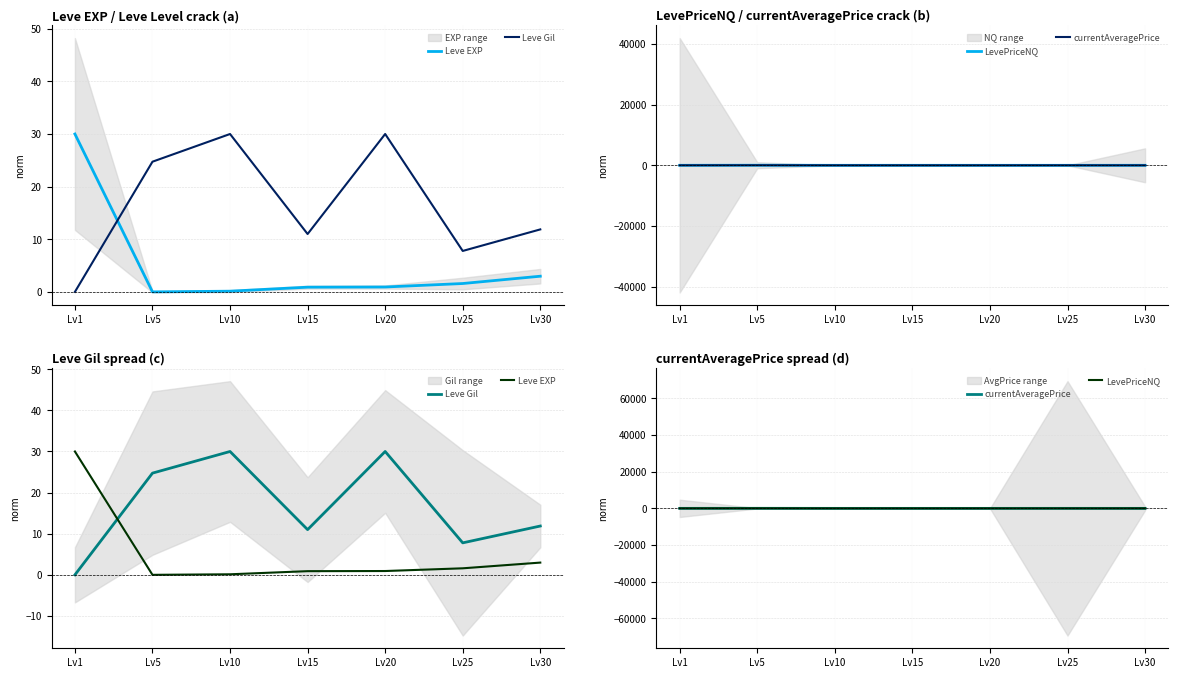

What is the maximum value shown in the chart?

30.0